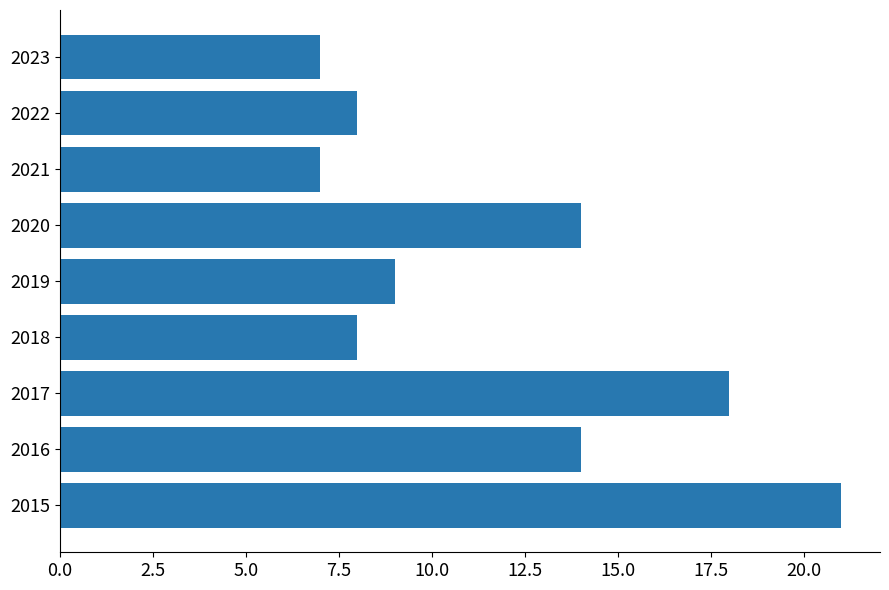

Read the value at 2021, to the nearest 10.

10